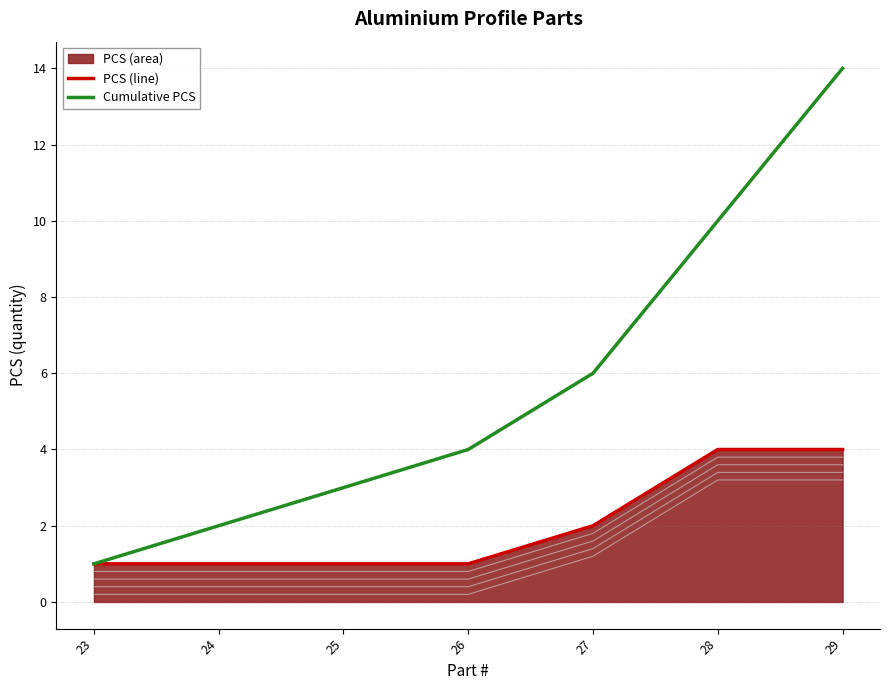

At which category is the sum across all series the highest?

29